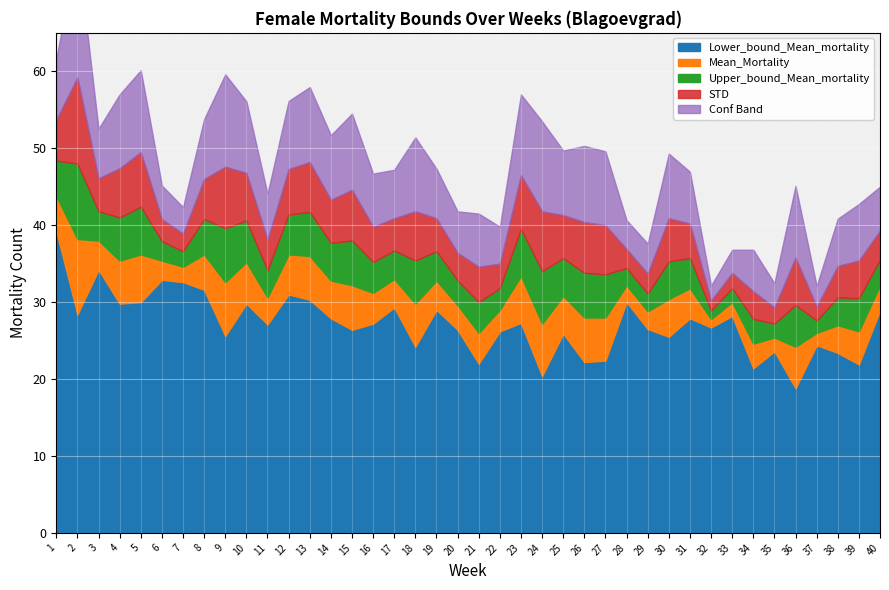

What is the value of the Upper_bound_Mean_mortality point at the 13th from the left?

41.7